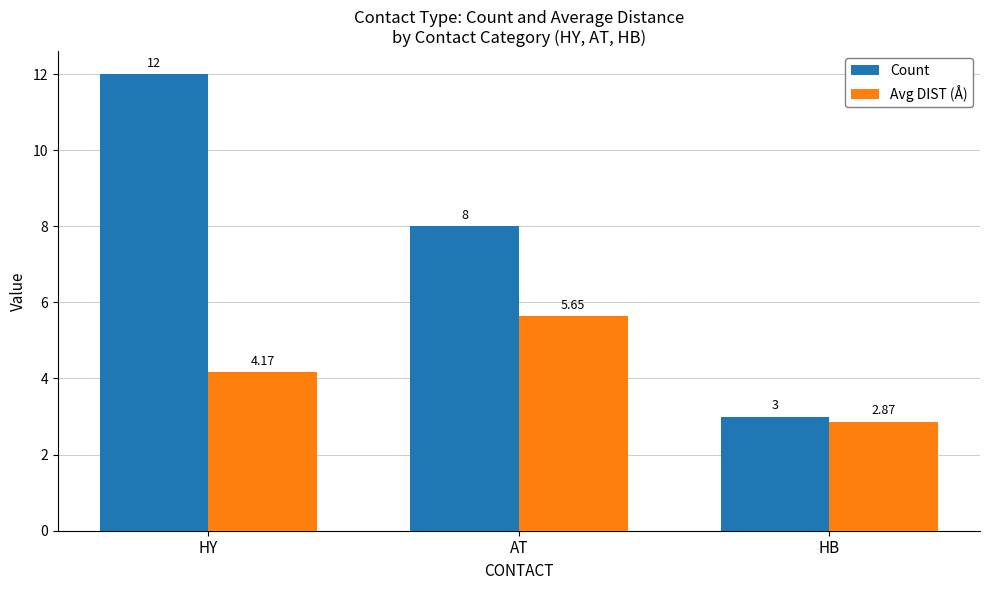

Which series has the largest total across all categories?

Count